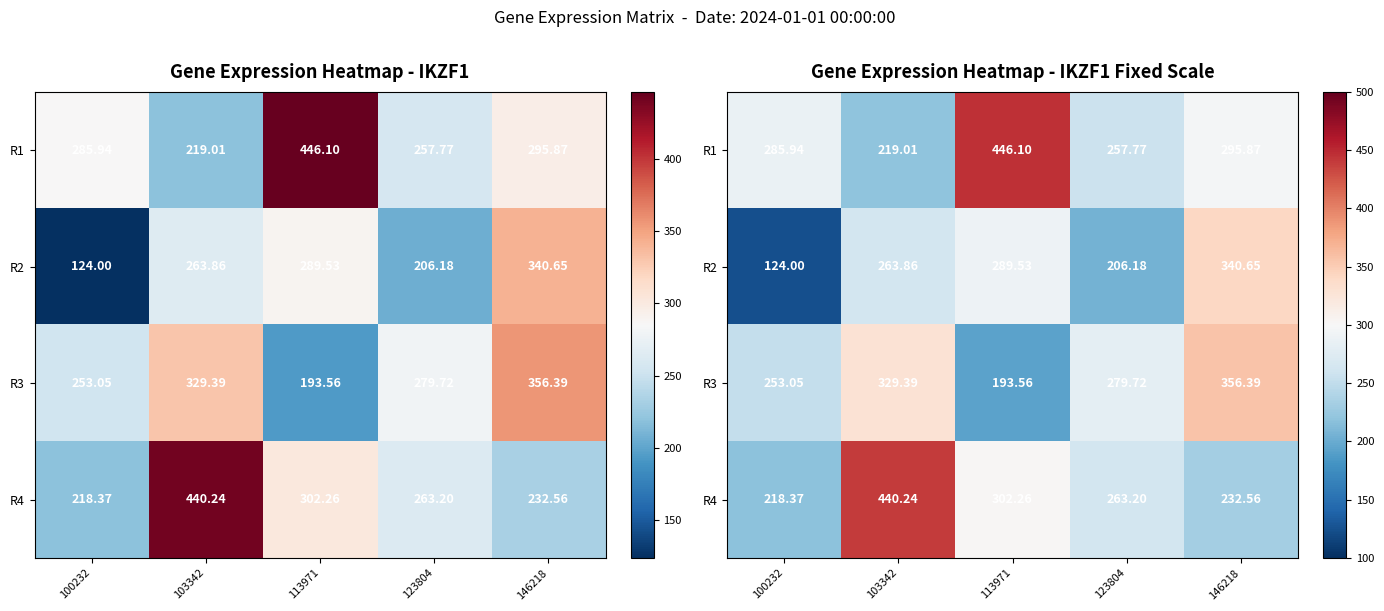

Is it true that R3 equals 136.1 at 146218?

False